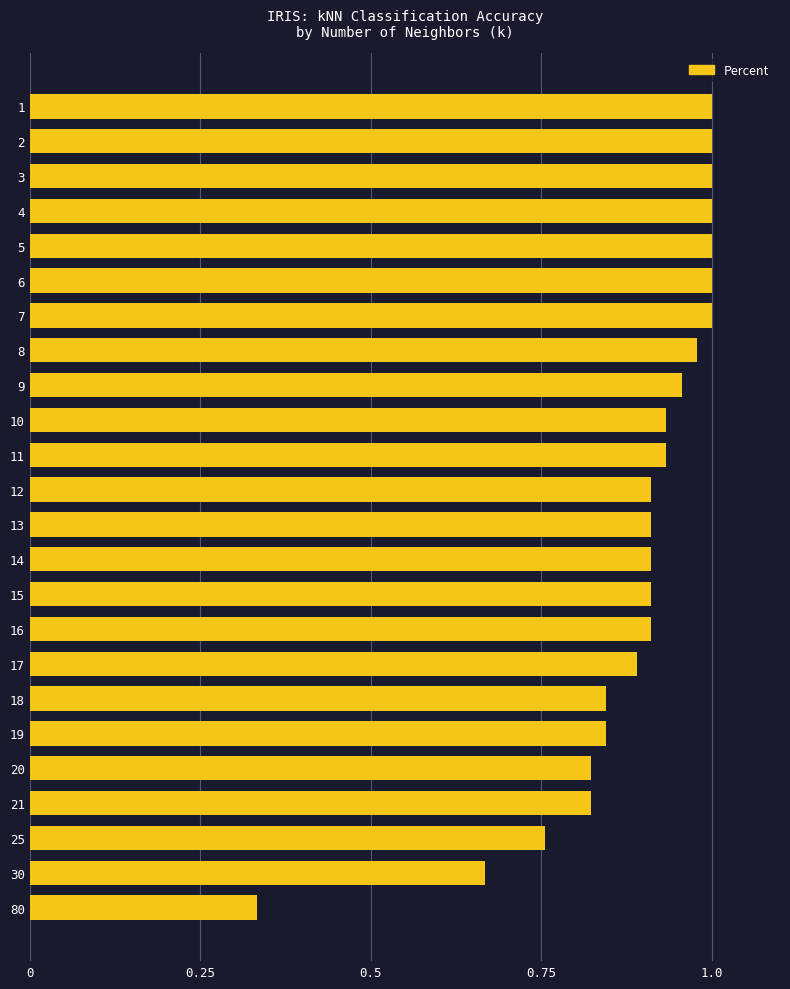

The value at 13 is 0.9. True or false?

True